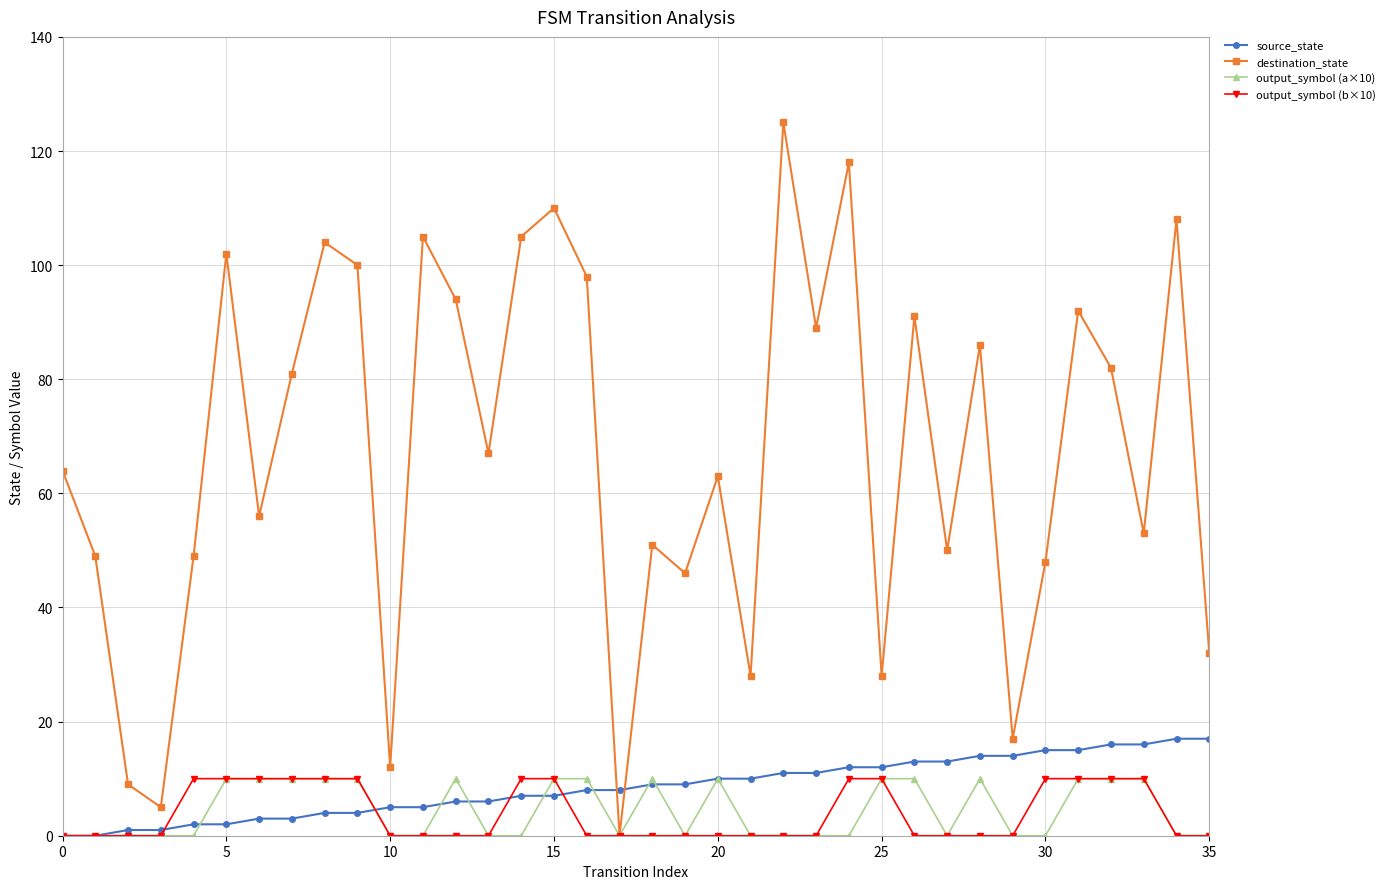

What is the greatest value displayed?

125